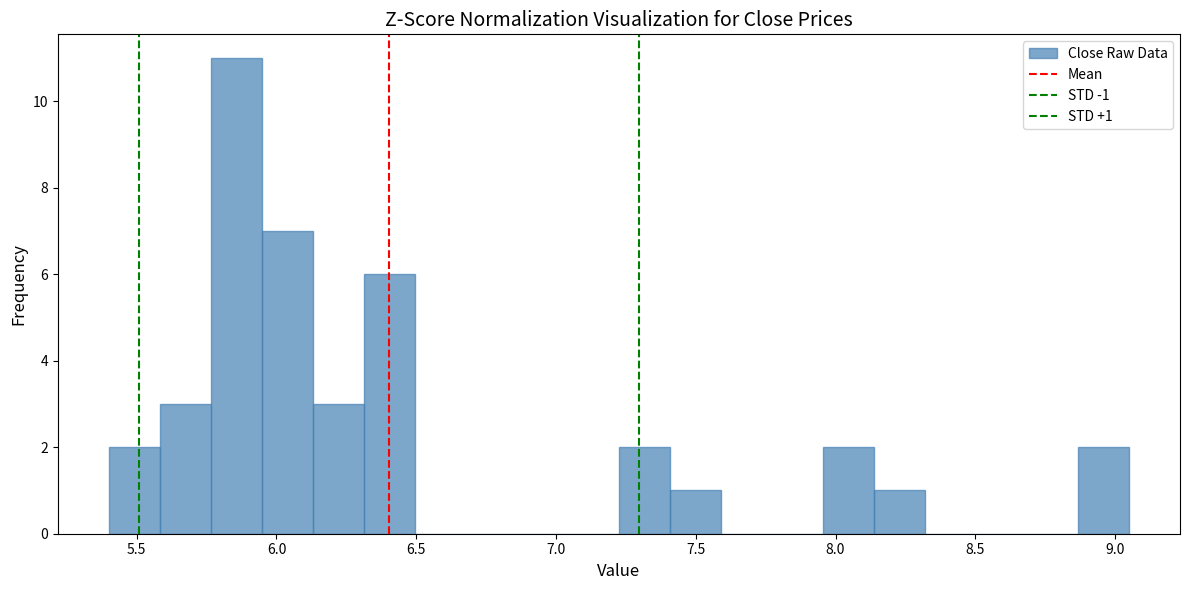

Around what value on the x-axis is the tallest bar? Give the approximate position of its centre, as read against the axis.

5.85